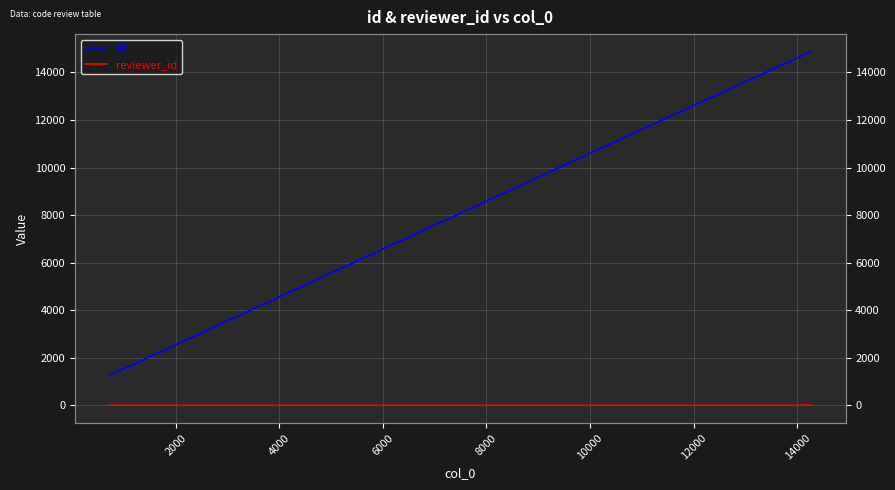

True or false: id has more than 0 interior local peaks.

False